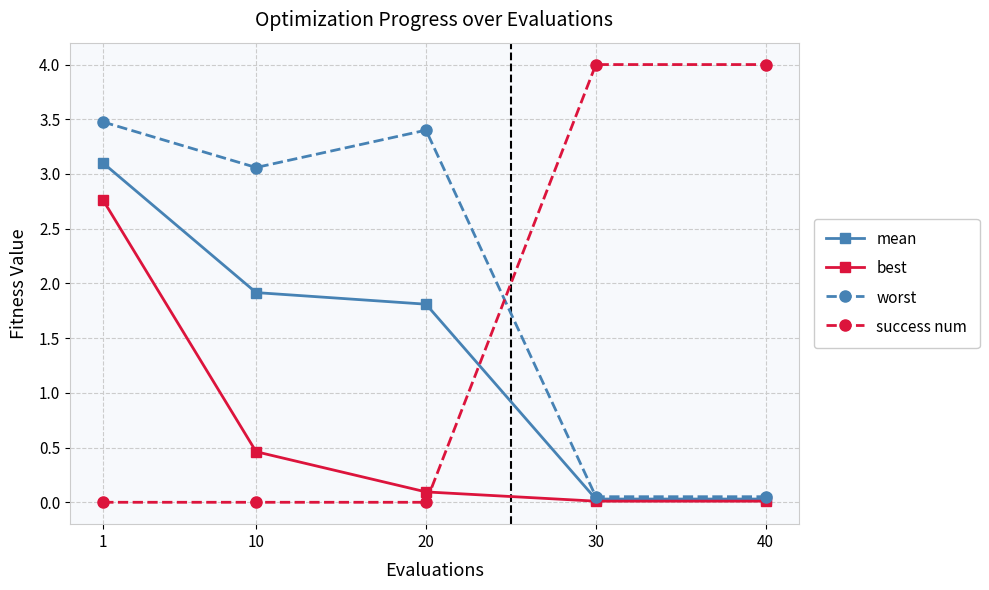

What is the value of the mean point at the 2nd from the left?

1.9